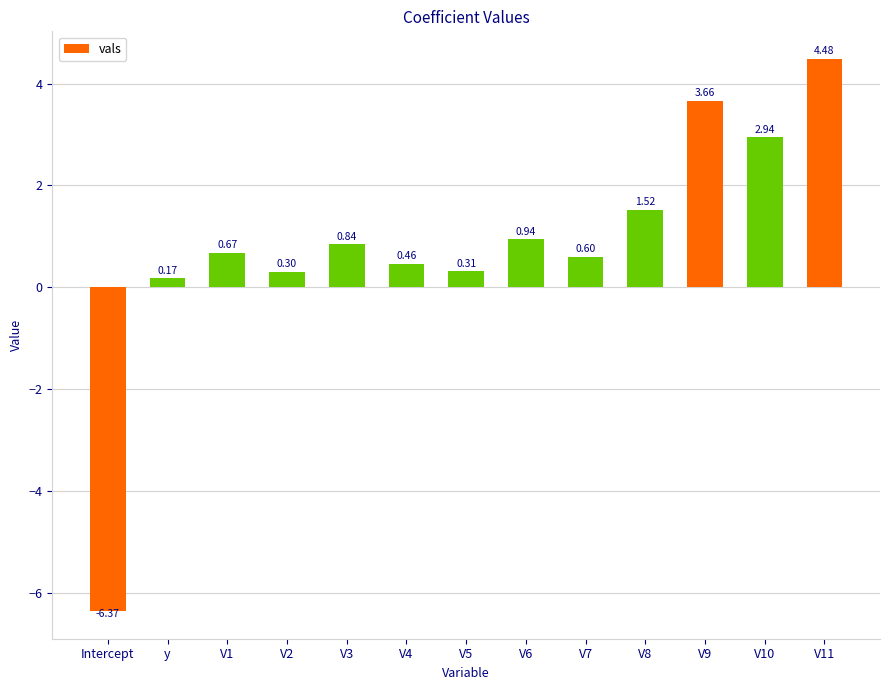

What is the label of the 12th bar from the right?

y